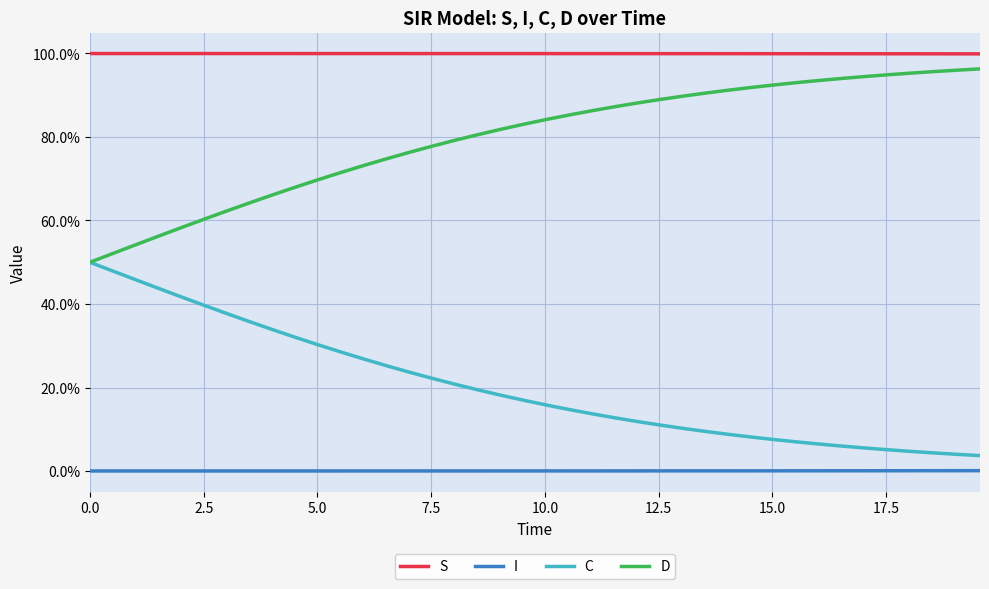

Which series has the widest spread of values?

C